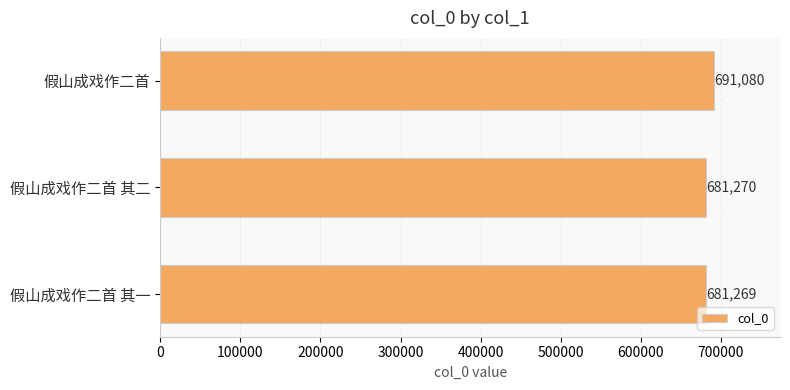

At which category does the chart reach its peak across all series?

假山成戏作二首